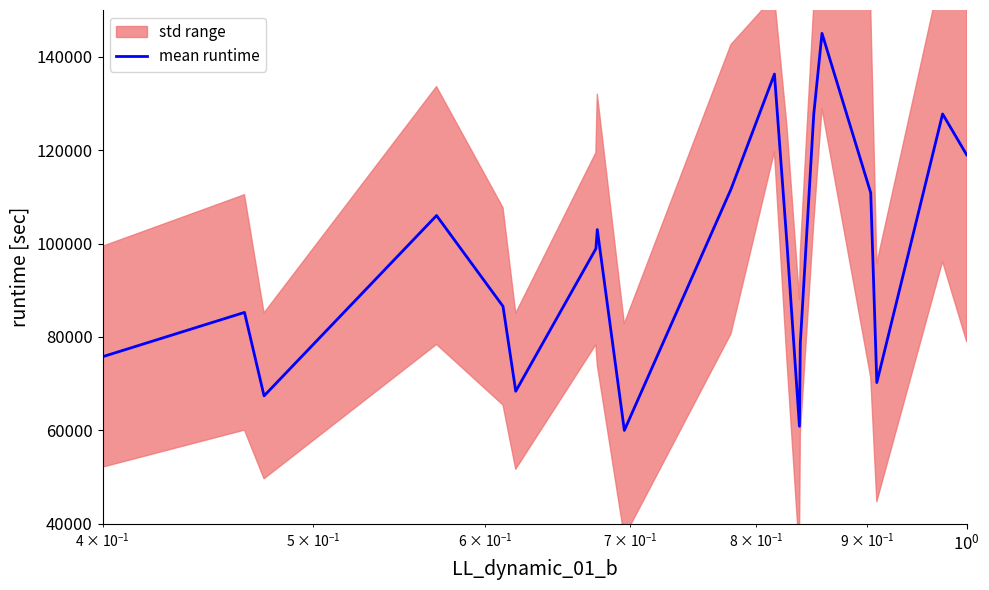

How many lines are shown in the chart?

1